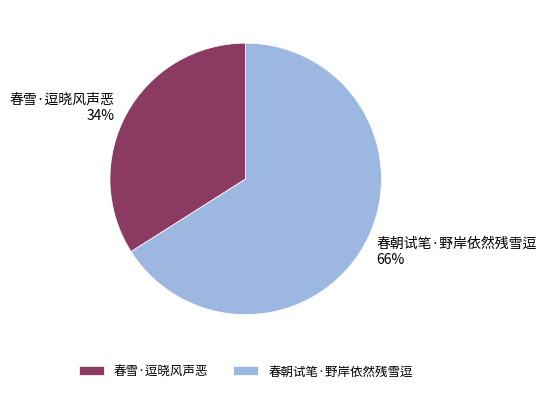

Which category has the smallest portion of the pie?

春雪·逗晓风声恶